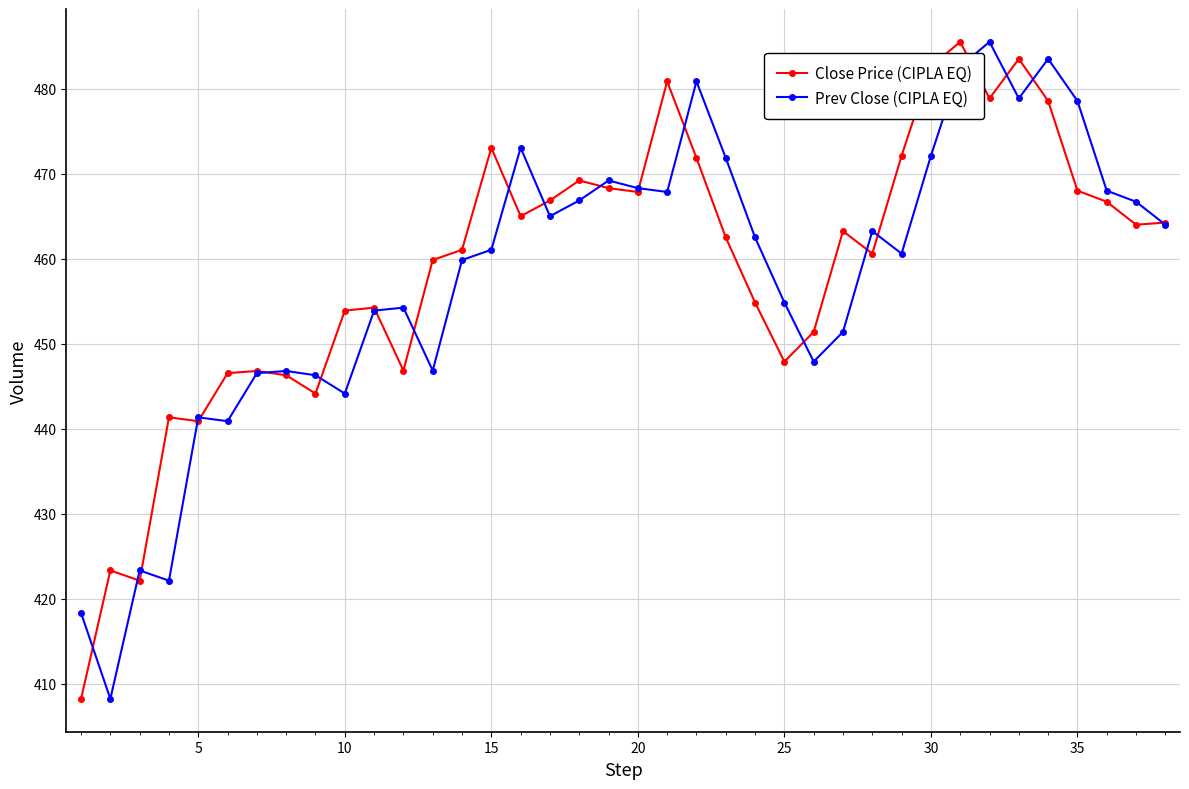

How many lines are shown in the chart?

2